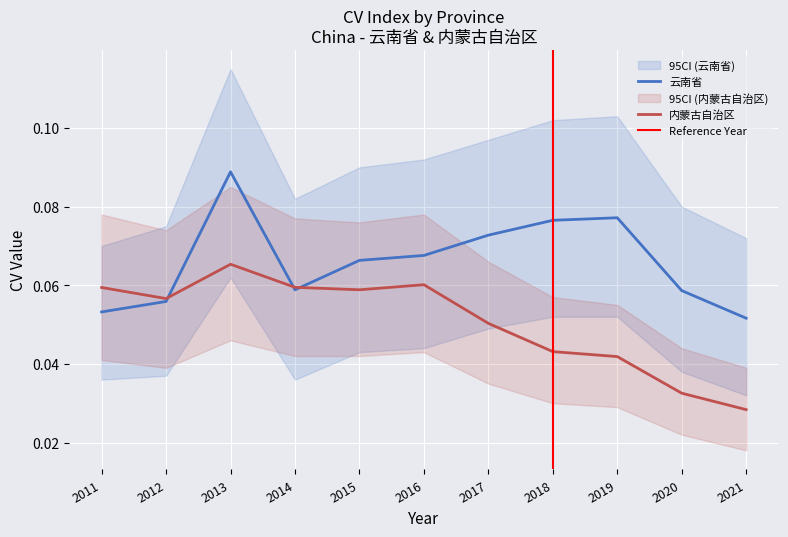

What is the value of the 云南省 point at the 3rd from the left?

0.1